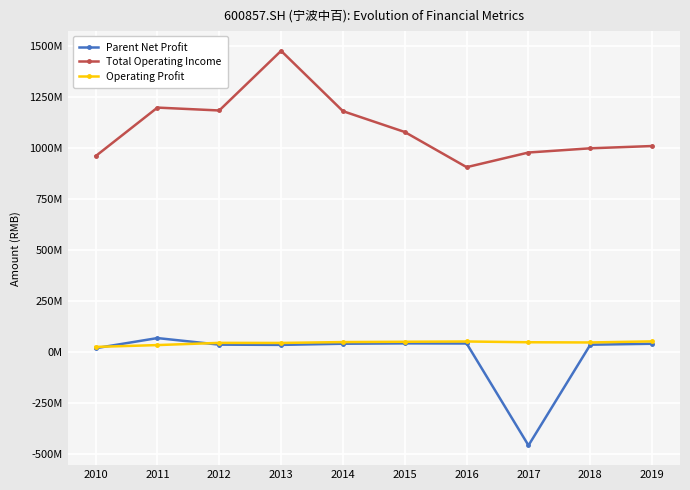

What are all the series names shown in the legend?

Parent Net Profit, Total Operating Income, Operating Profit